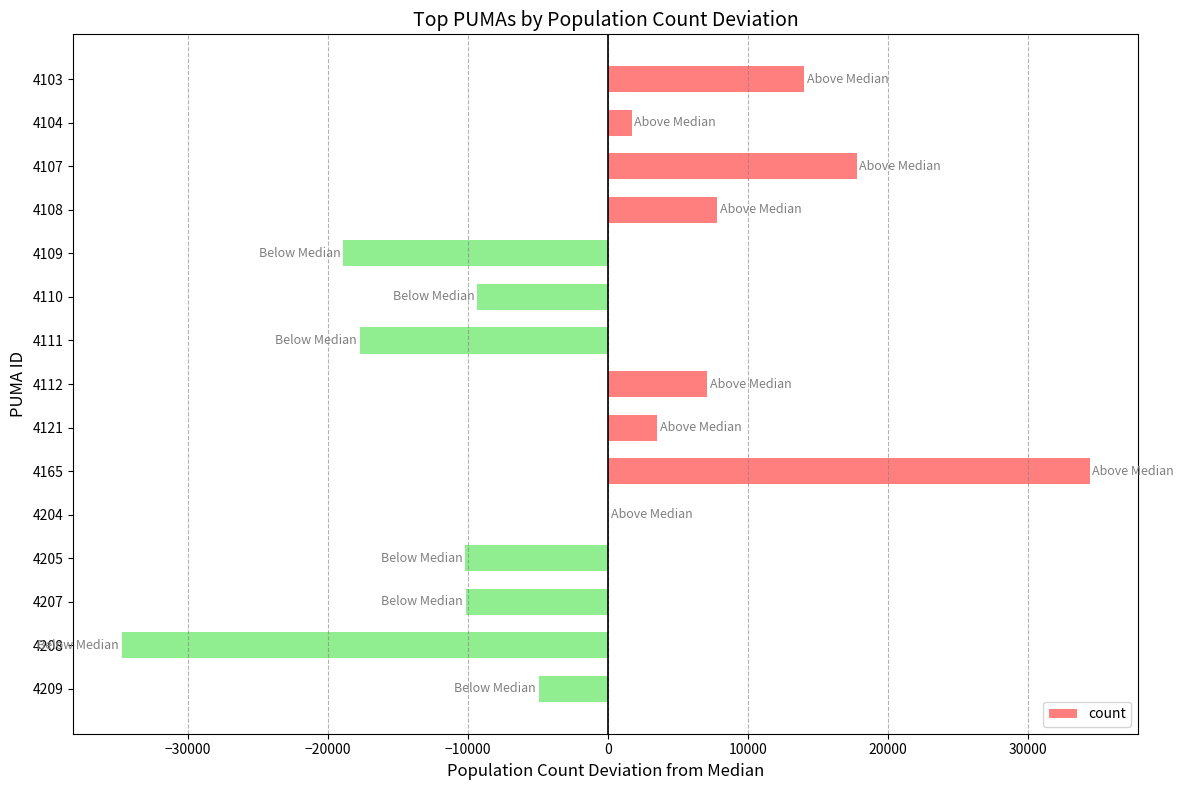

Which label corresponds to the largest value in the chart?

4165